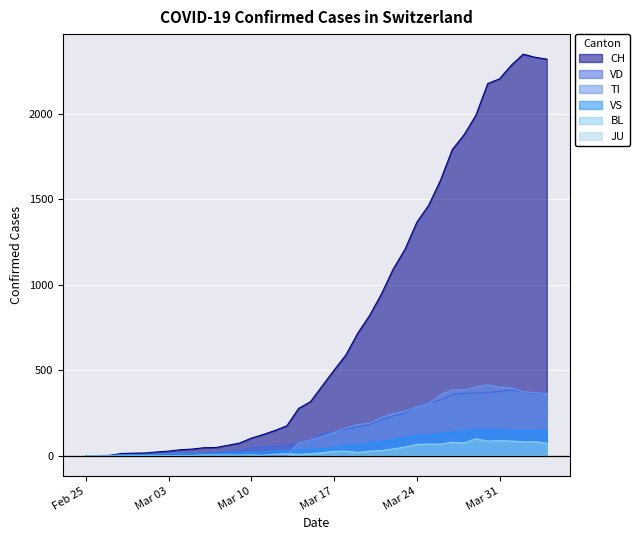

The value of CH at Feb 25 is 0. True or false?

True